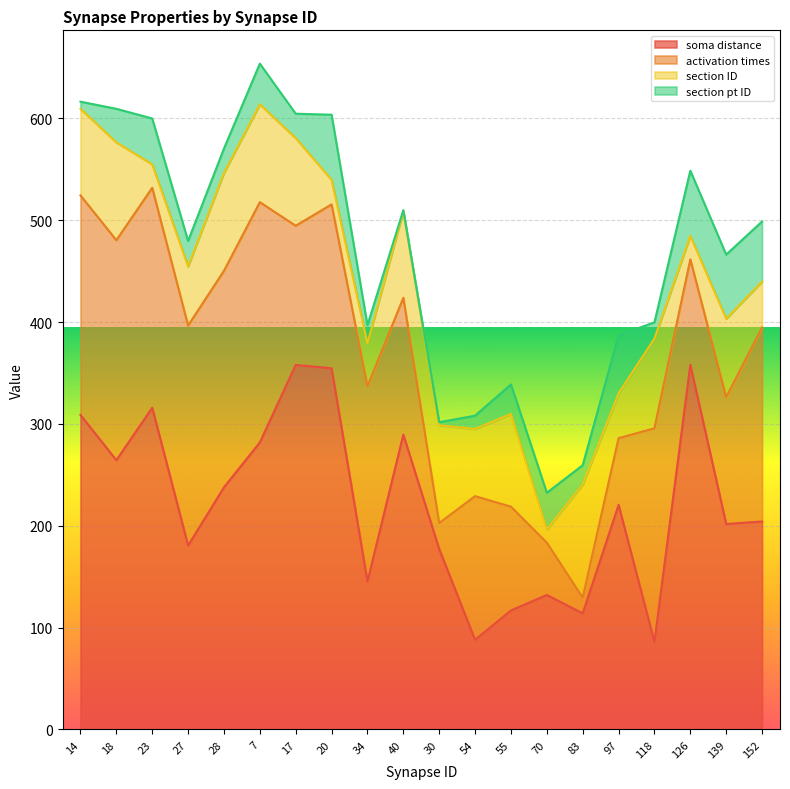

True or false: section pt ID and section ID intersect in this chart.

True